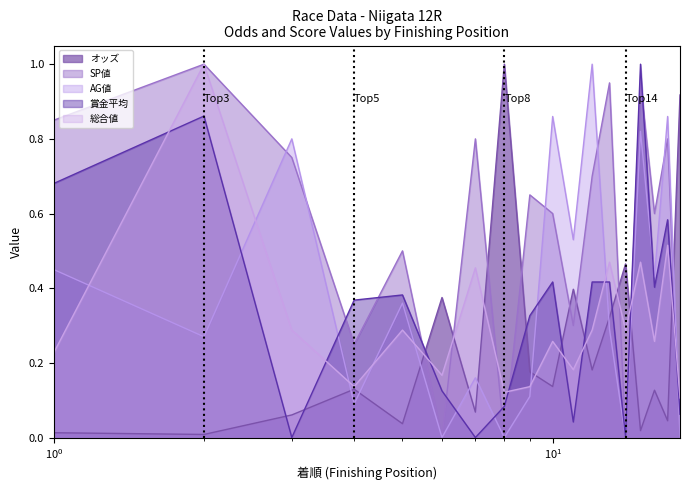

How many times do 賞金平均 and AG値 cross each other?

8